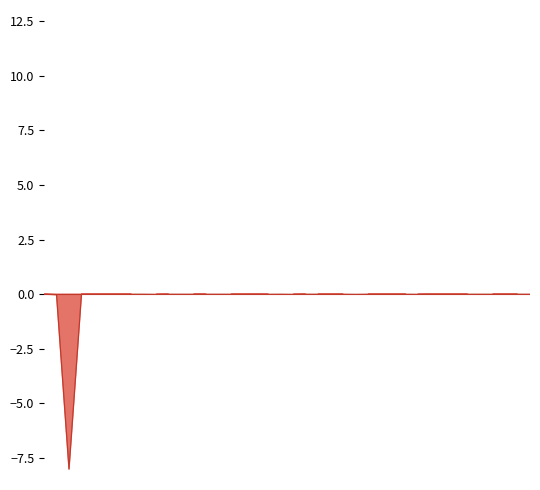

How many categories are shown in the chart?

40